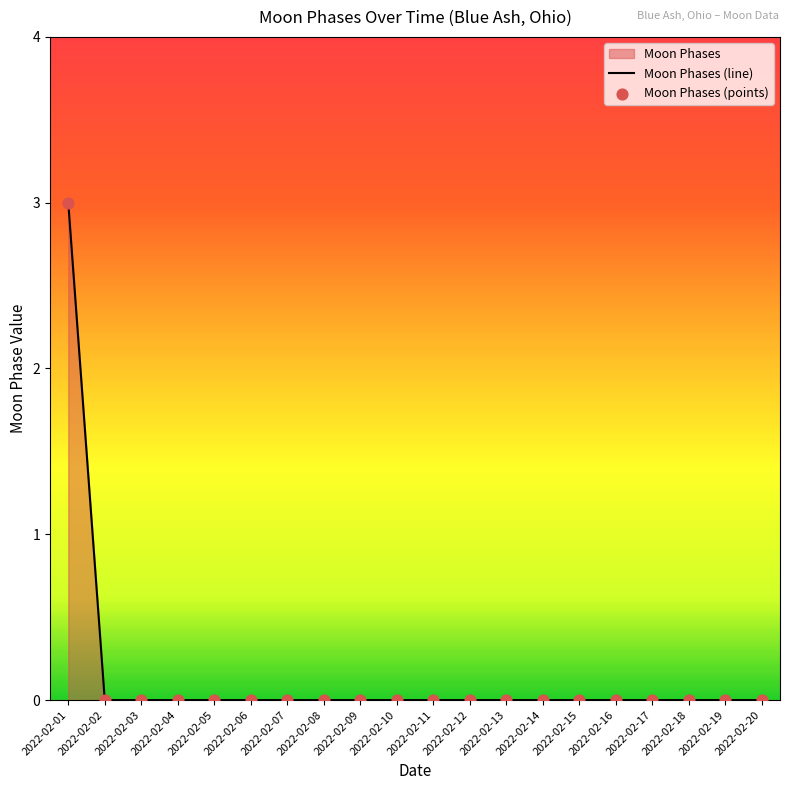

At how many categories does at least one series exceed 2?

1